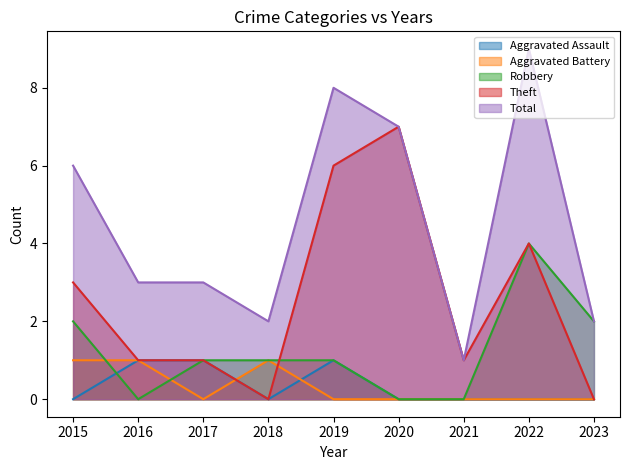

How many lines are shown in the chart?

5